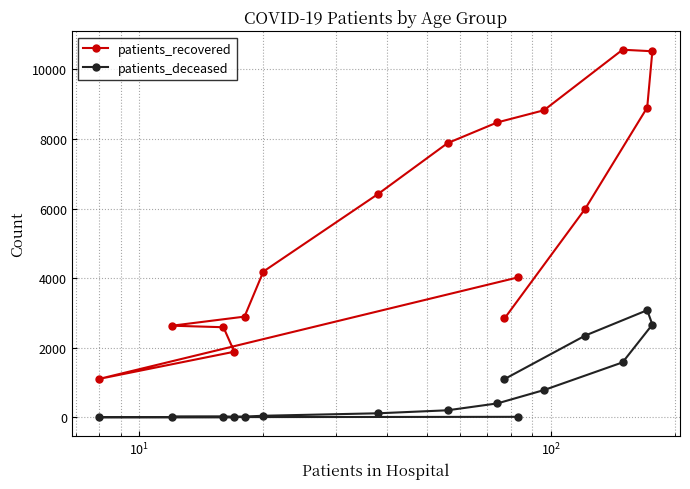

True or false: patients_deceased and patients_recovered cross at least once.

False